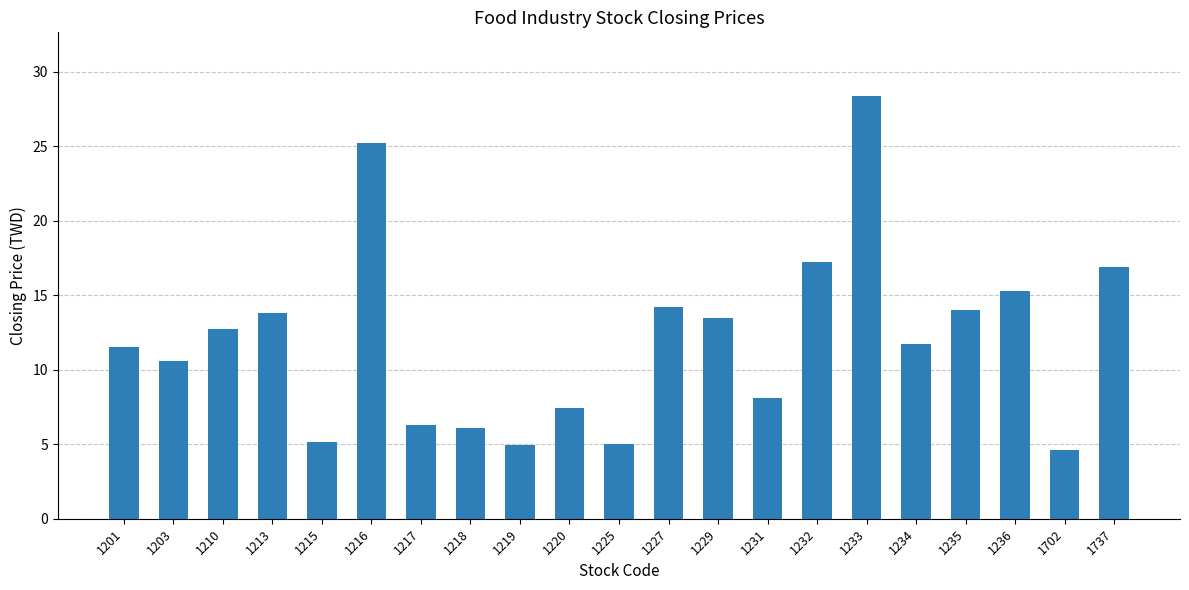

At which category does the chart reach its peak across all series?

1233